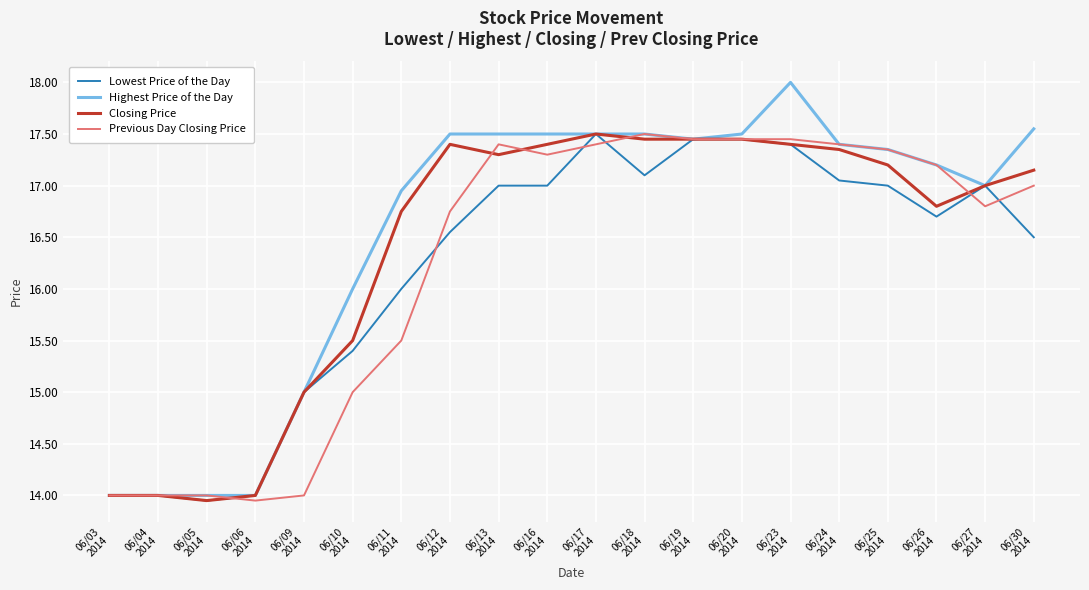

The Lowest Price of the Day series shows 17.0 at 06/16
2014. True or false?

True